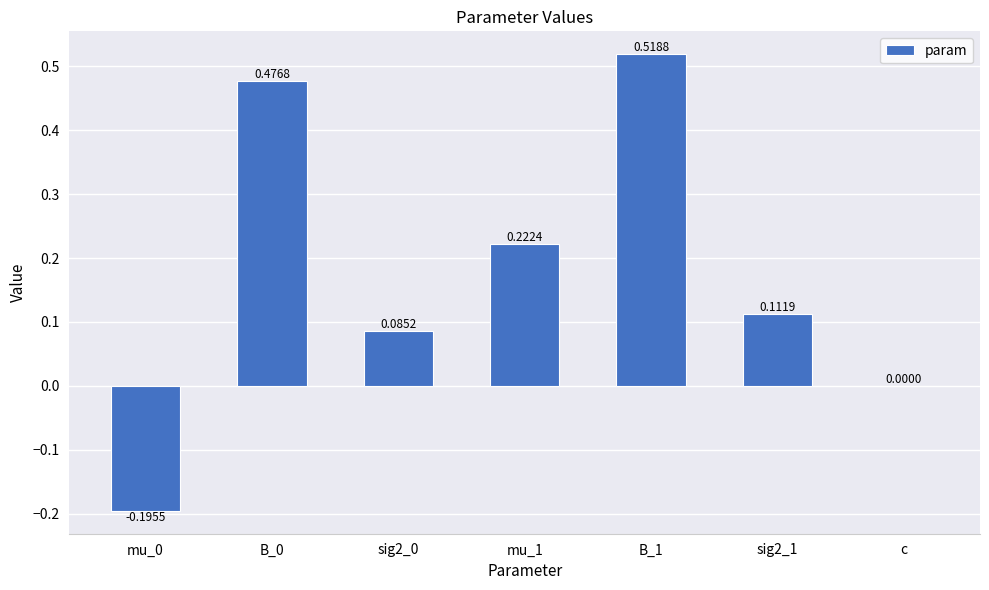

What is the sum of all values?

1.2